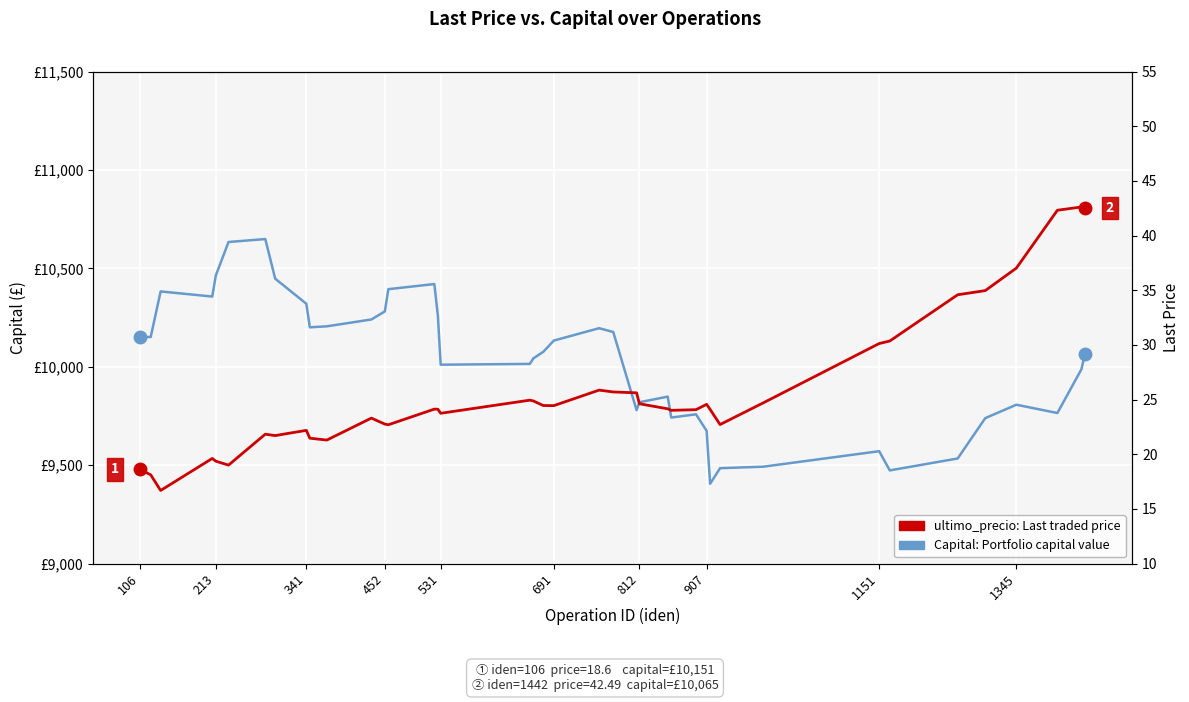

True or false: ultimo_precio (Last Price) and Capital intersect in this chart.

False